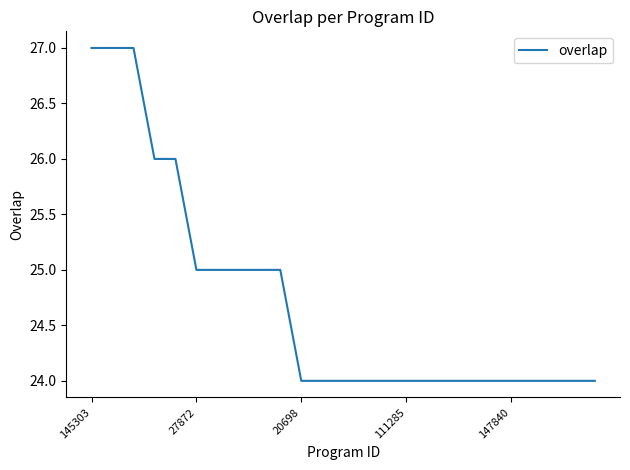

What is the minimum value shown in the chart?

24